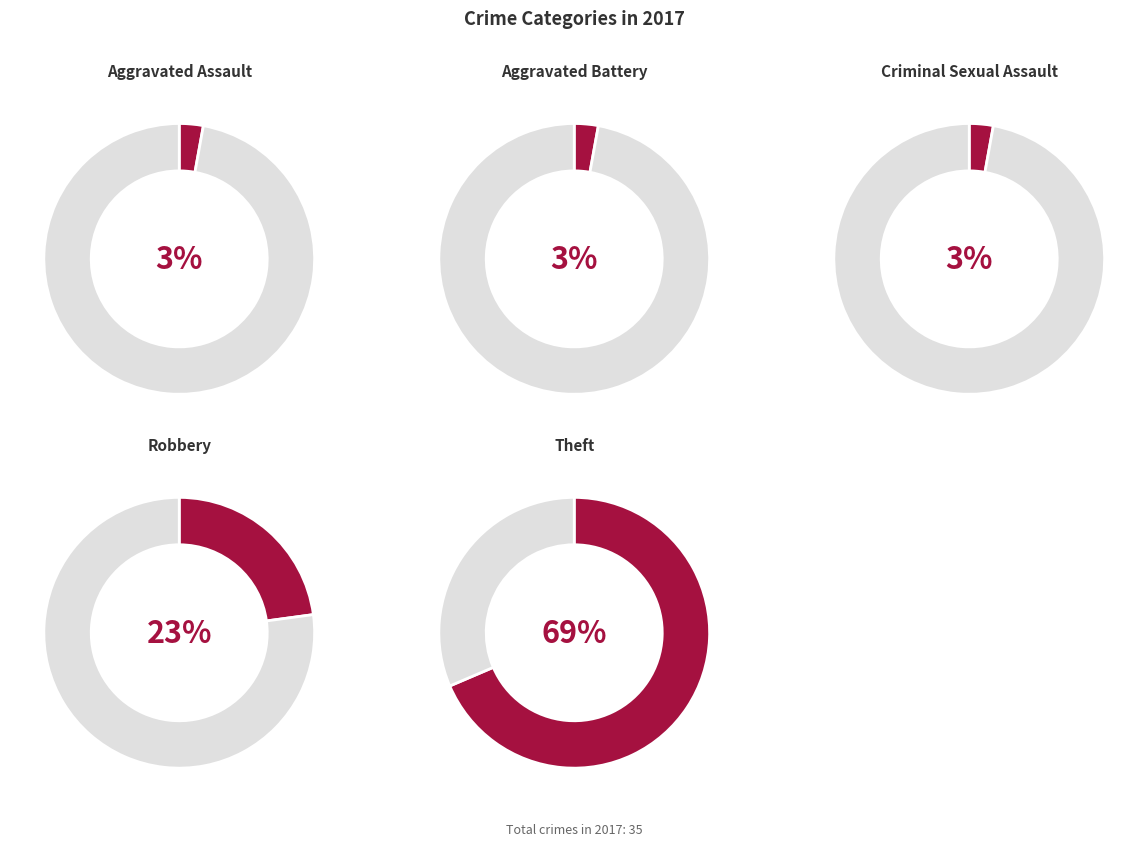

Rank the categories by value from lowest to highest.

Aggravated Assault, Aggravated Battery, Criminal Sexual Assault, Robbery, Theft